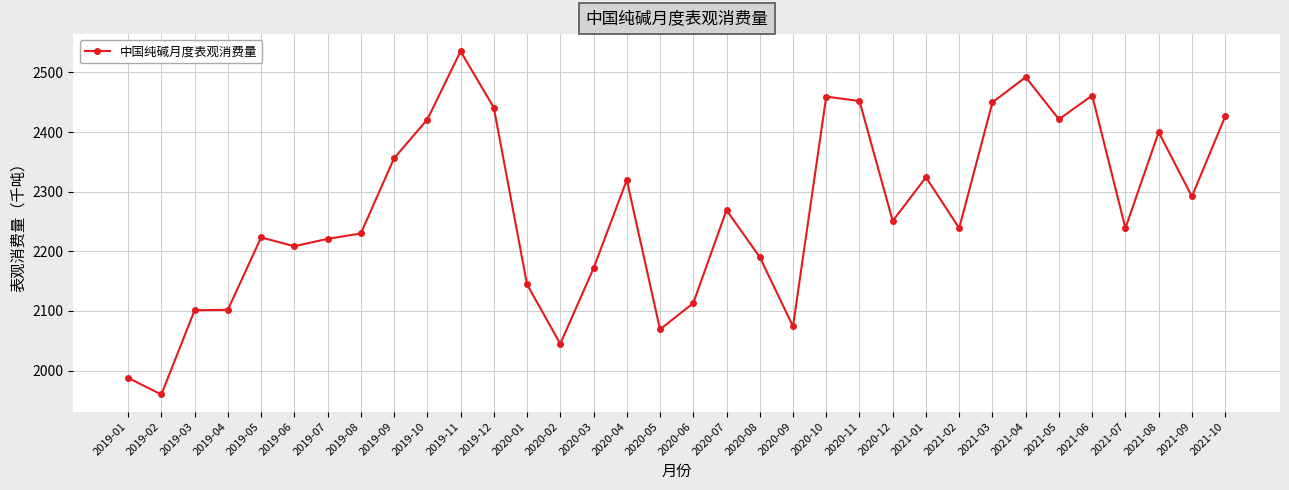

At which category does the data reach its first local valley?

2019-02